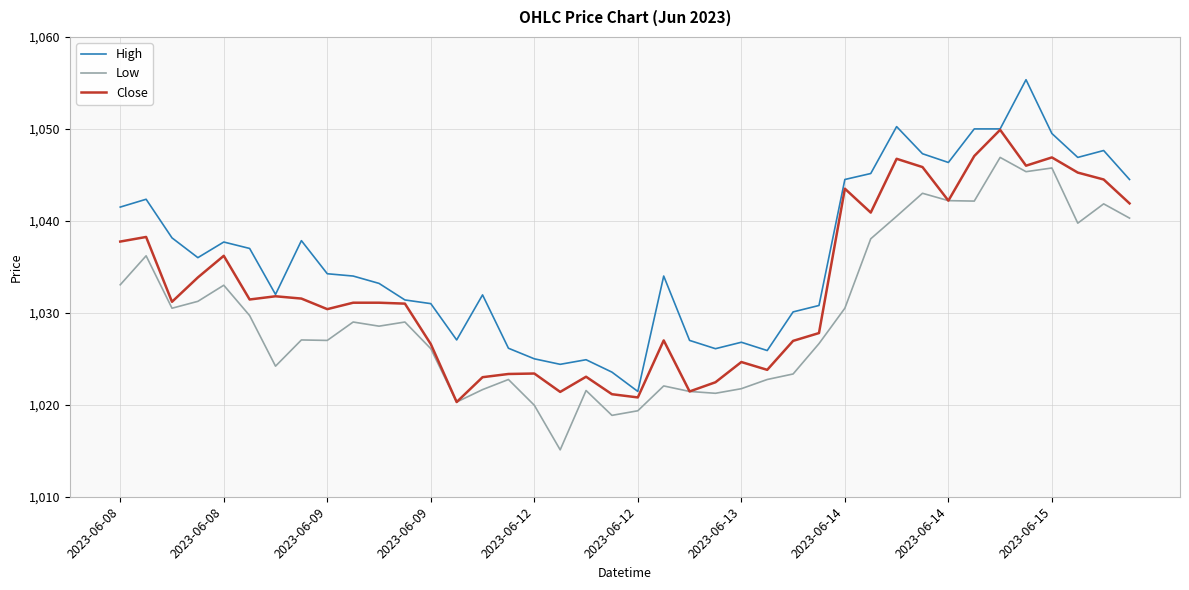

Rank the series by their average value, from highest to lowest.

High, Close, Low